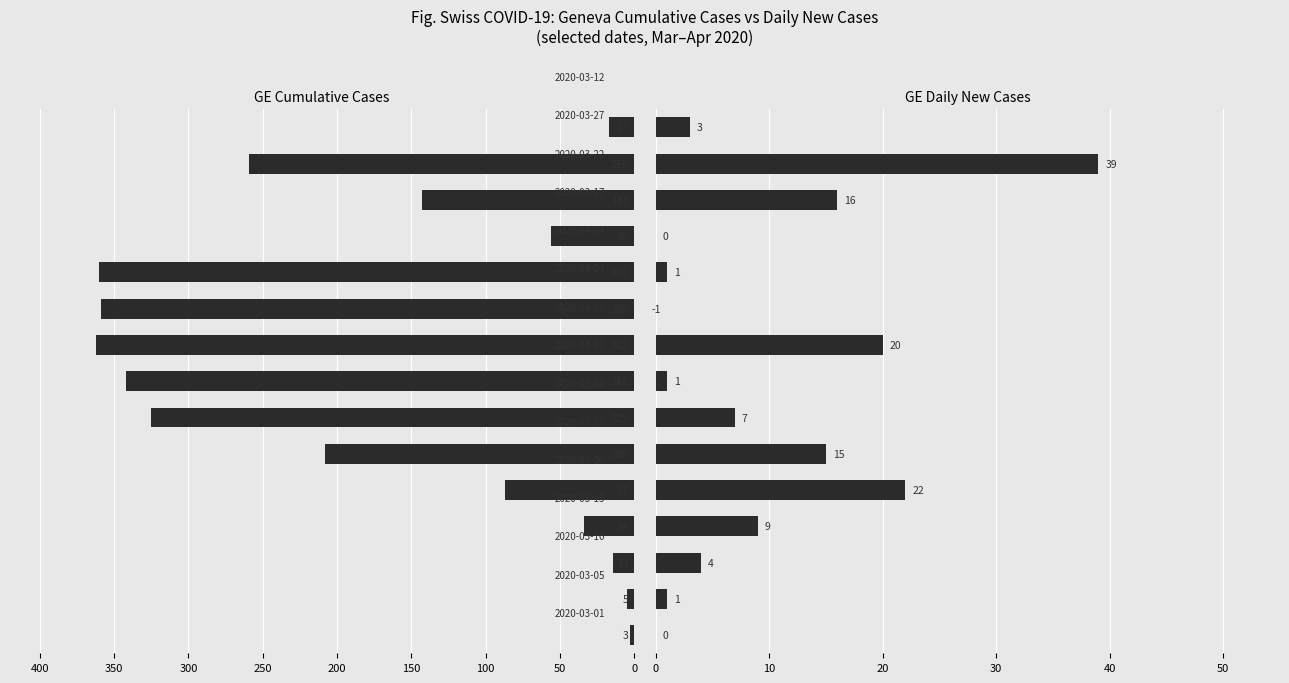

Are the bars grouped side by side (vs. stacked)?

Yes